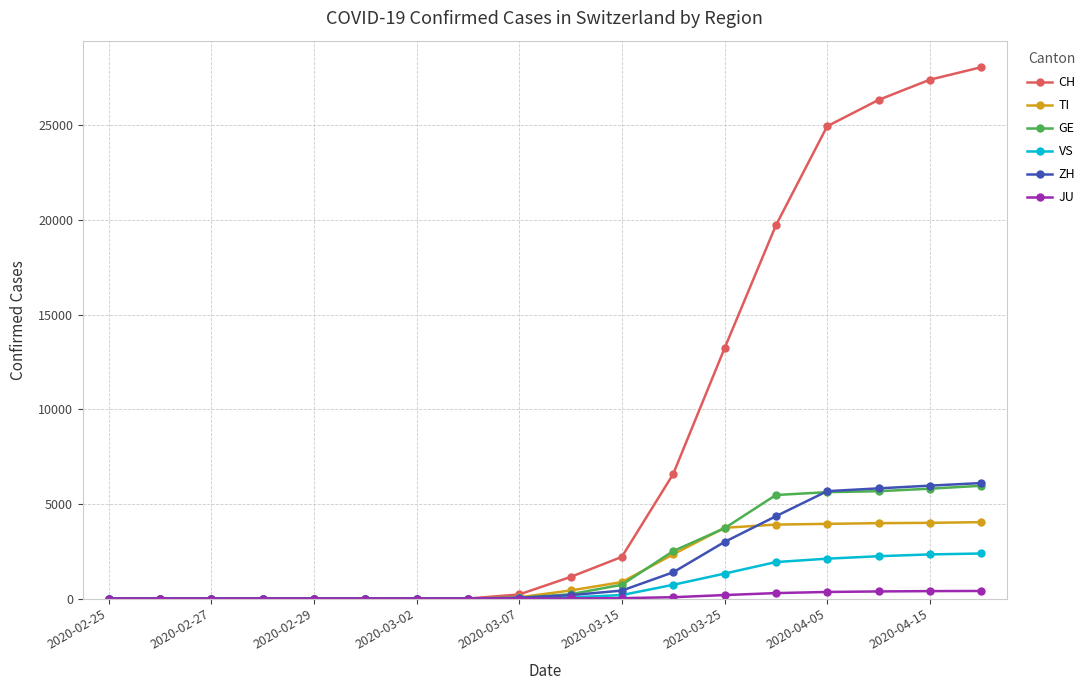

What is the difference between the maximum and minimum values in the ZH series?

6100